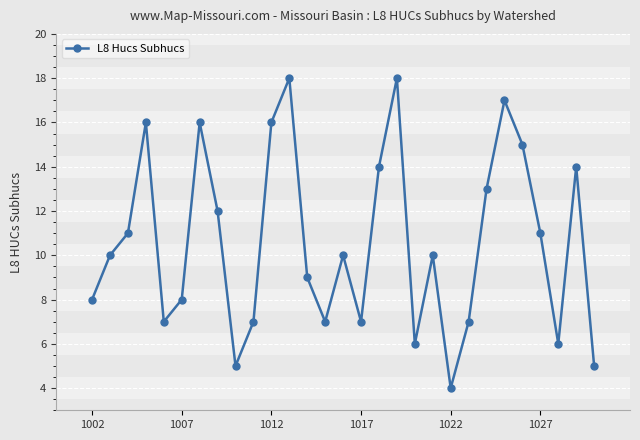

What is the minimum value shown in the chart?

4